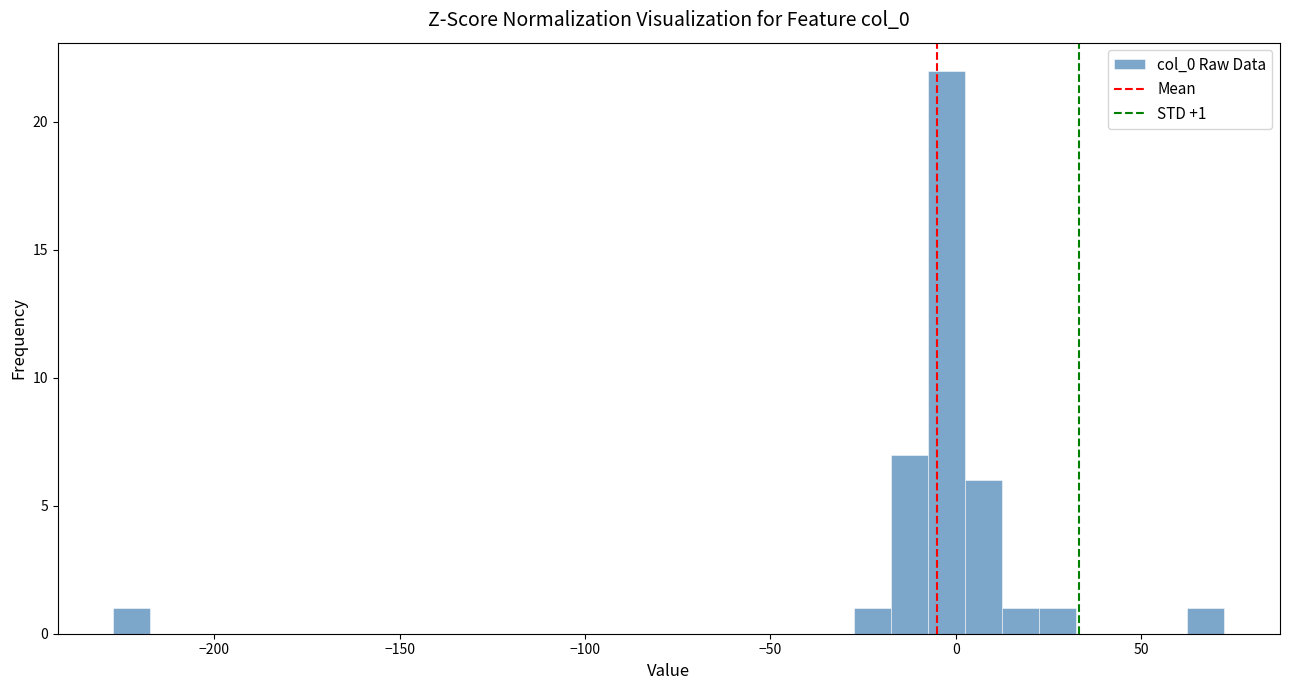

Read against the x-axis, roughly where is the centre of the tallest bar?

0